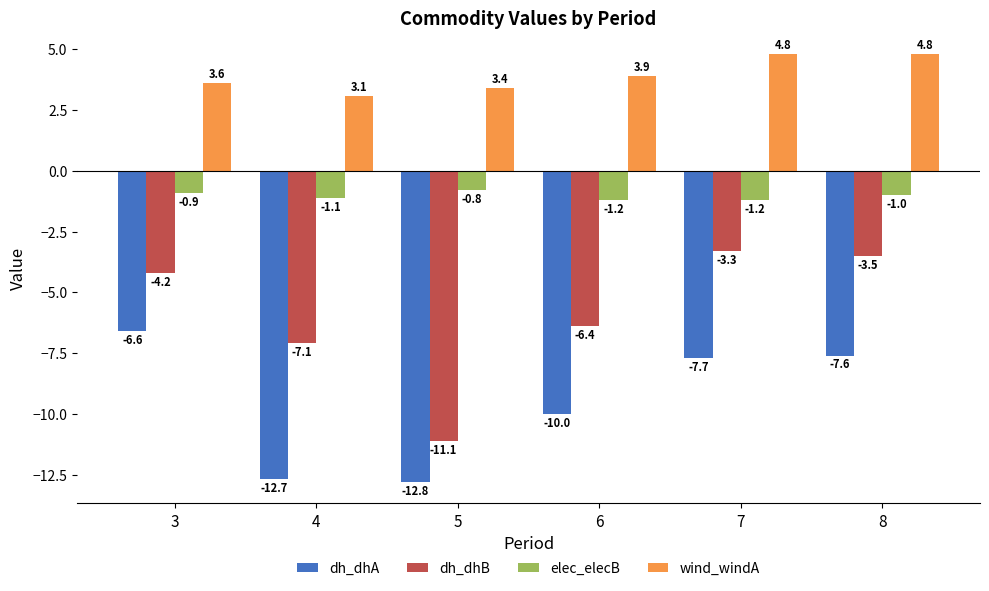

At which category is the sum across all series the highest?

8